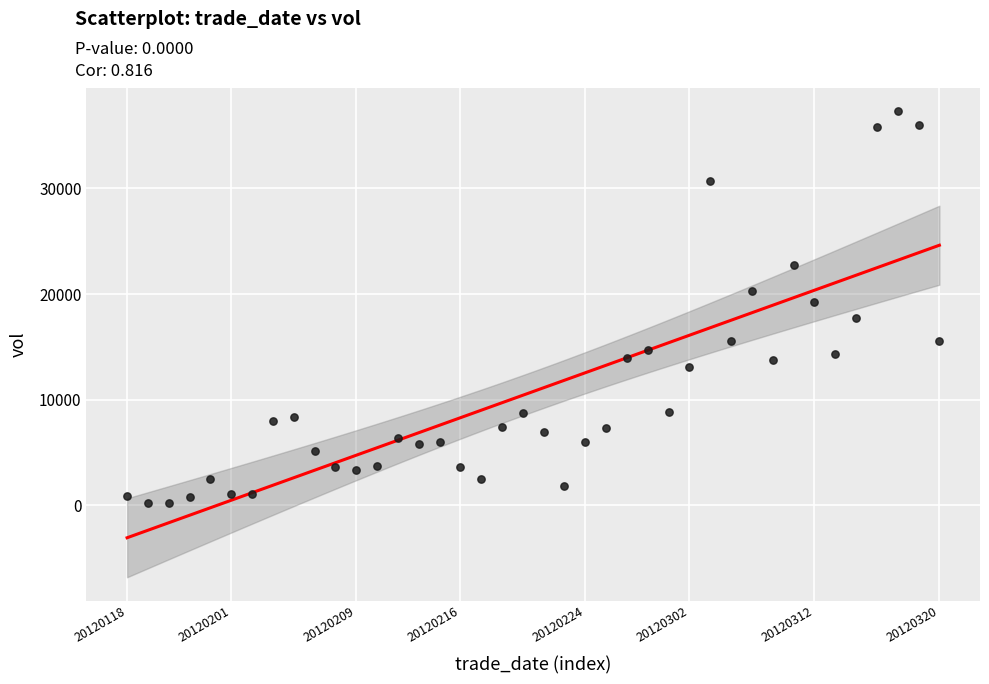

What is the range of Y values (max minus min)?

37086